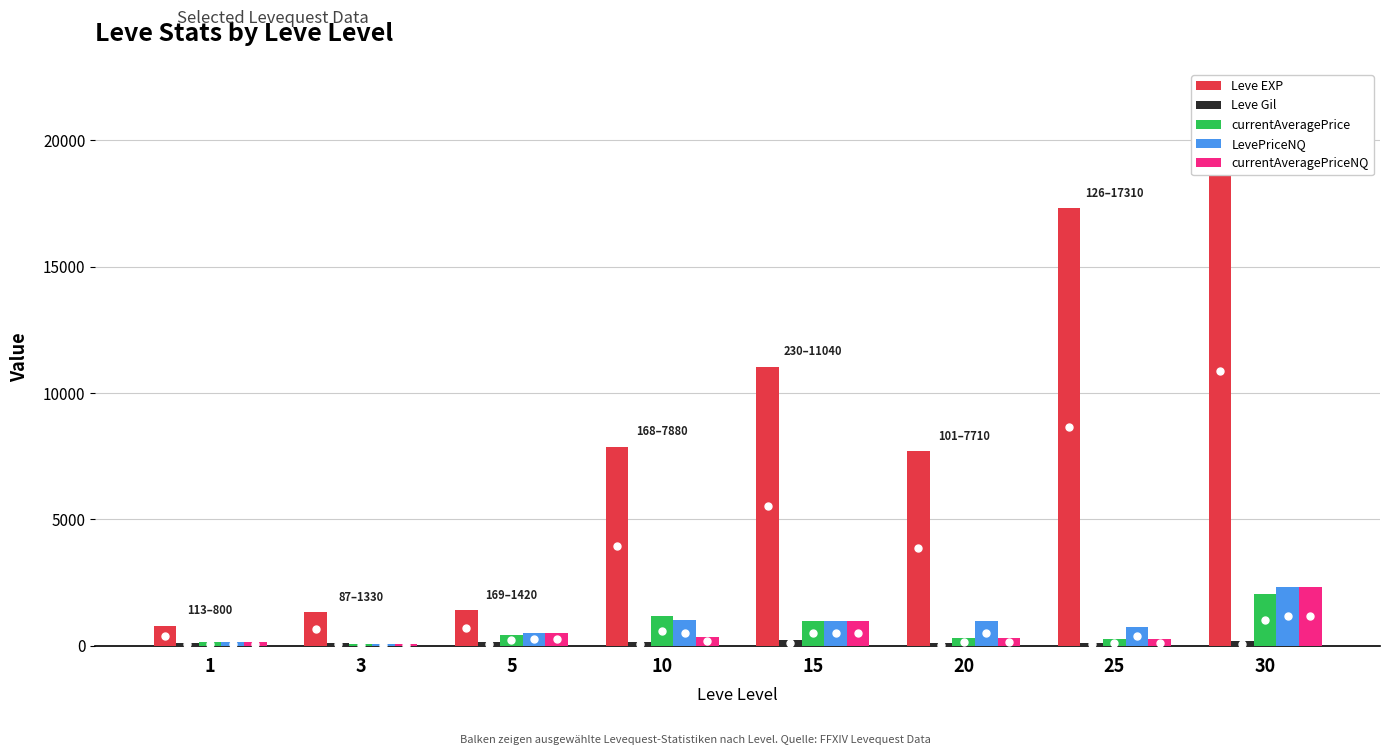

Between 3 and 15, which series saw the biggest shift?

Leve EXP